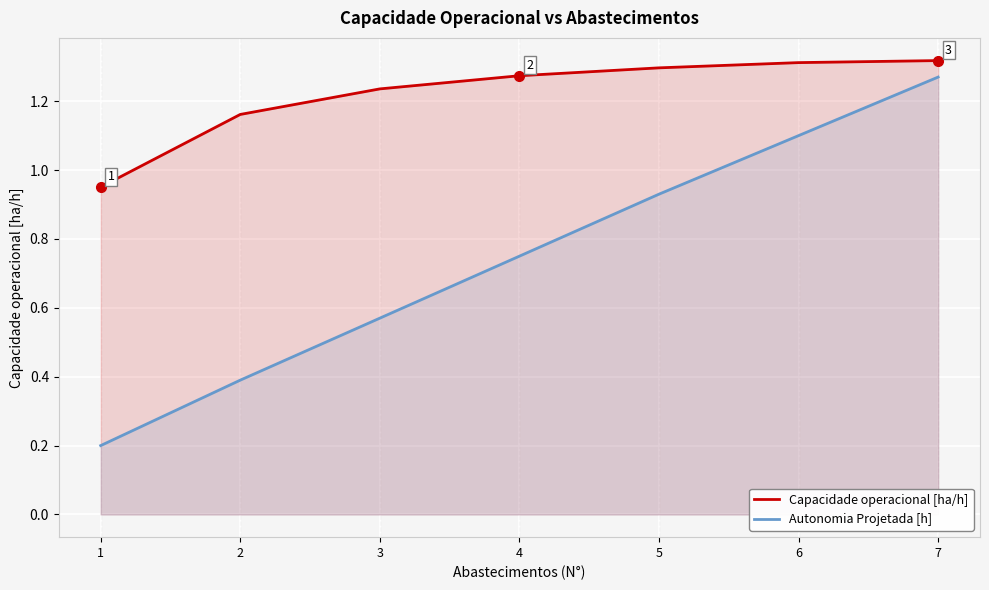

What is the sum of the Capacidade operacional [ha/h] values at 5 and 6?

2.6